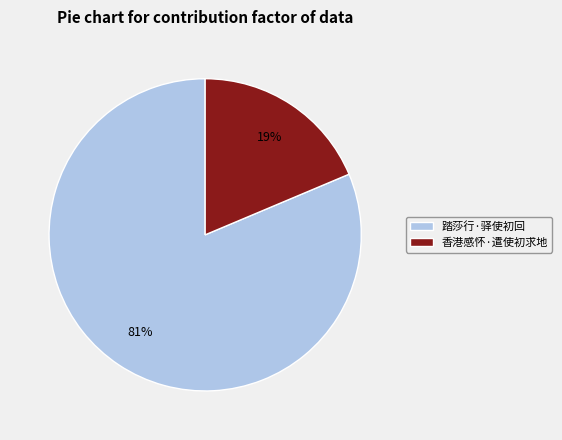

Does any single category account for the majority?

Yes